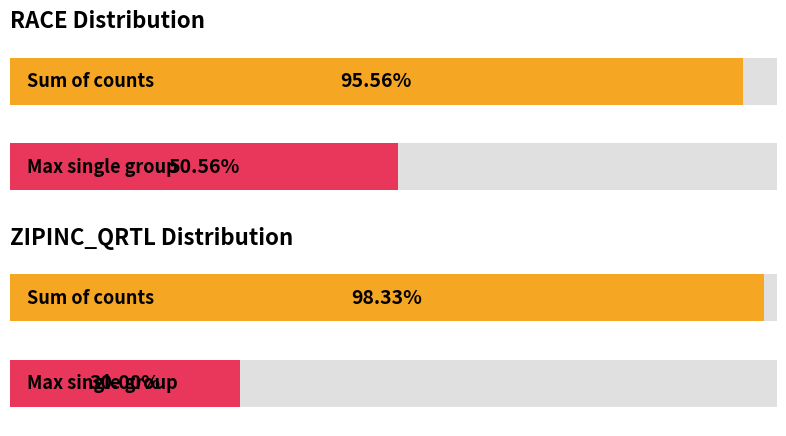

Which series has the largest total across all categories?

ZIPINC_QRTL